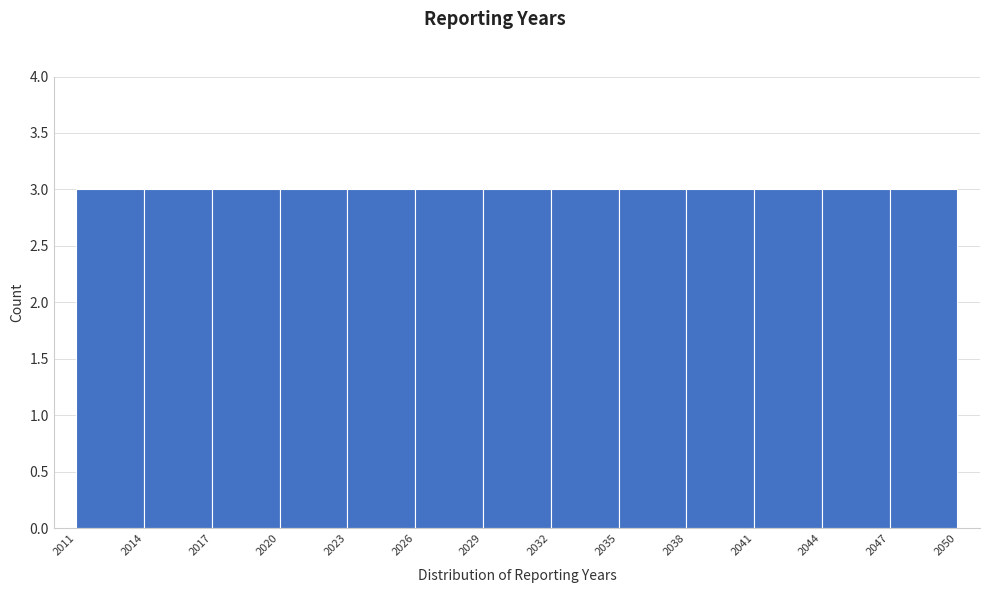

Reading left to right, list every bar in this chart as the range it spans on the x-axis followed by its height. The values are not printed on the chart, so give them approximately, as read against the axis.

2011 to 2014: 3
2014 to 2017: 3
2017 to 2020: 3
2020 to 2023: 3
2023 to 2026: 3
2026 to 2029: 3
2029 to 2032: 3
2032 to 2035: 3
2035 to 2038: 3
2038 to 2041: 3
2041 to 2044: 3
2044 to 2047: 3
2047 to 2050: 3